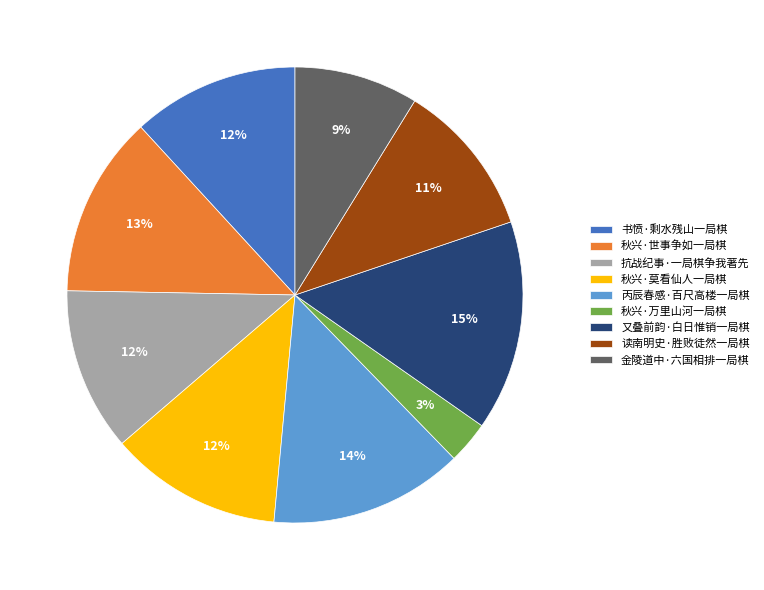

Combined, do 书愤·剩水残山一局棋 and 读南明史·胜败徒然一局棋 account for over 50%?

No